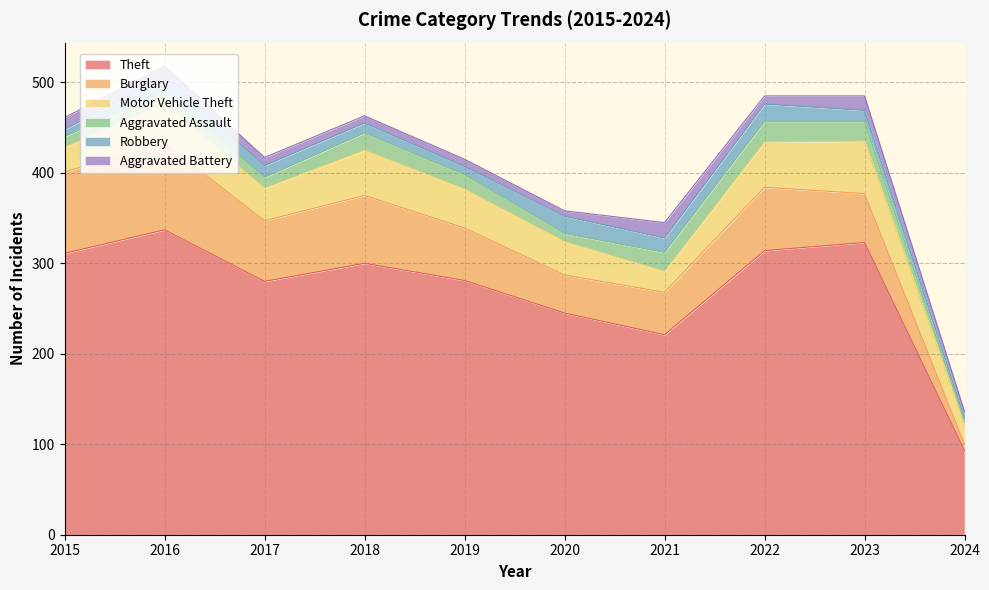

What is the value of the Robbery point at the 7th from the left?

16